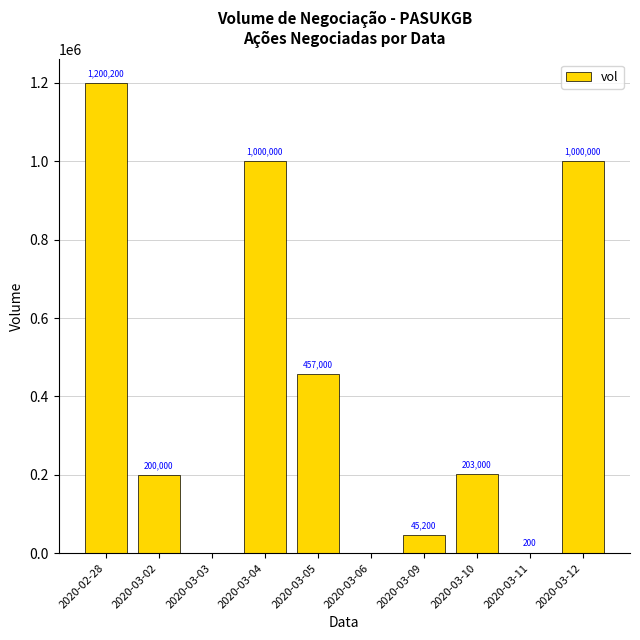

What is the sum of all values?

4105600